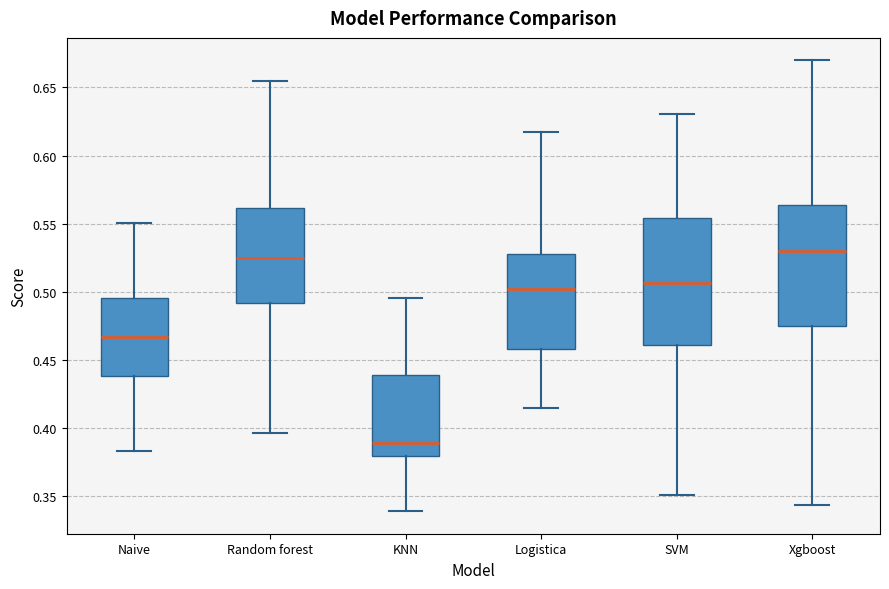

Reading left to right, read every box against the y-axis: the position of its median line, the range the box covers, and the ends of its whiskers. The values are not printed on the chart, so give them approximately, as read against the axis.

Naive: median 0.465, box 0.440 to 0.495, whiskers 0.385 to 0.550
Random forest: median 0.525, box 0.490 to 0.560, whiskers 0.395 to 0.655
KNN: median 0.390, box 0.380 to 0.440, whiskers 0.340 to 0.495
Logistica: median 0.500, box 0.460 to 0.530, whiskers 0.415 to 0.615
SVM: median 0.505, box 0.460 to 0.555, whiskers 0.350 to 0.630
Xgboost: median 0.530, box 0.475 to 0.565, whiskers 0.345 to 0.670